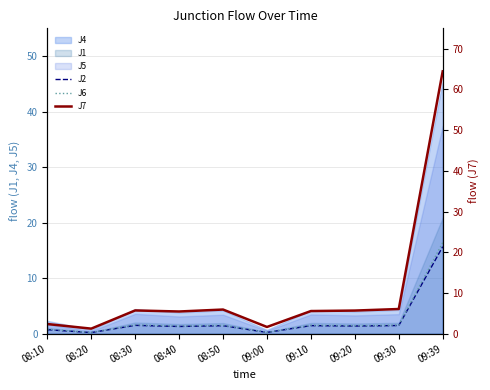

At which category does J6 reach its first local valley?

08:20